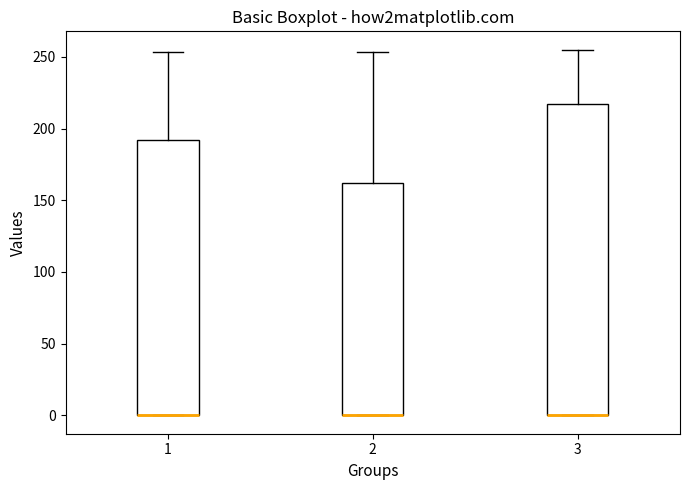

Reading left to right, read every box against the y-axis: the position of its median line, the range the box covers, and the ends of its whiskers. The values are not printed on the chart, so give them approximately, as read against the axis.

1: median 0 (drawn on the box's lower edge), box 0 to 190, whiskers 0 to 255
2: median 0 (drawn on the box's lower edge), box 0 to 160, whiskers 0 to 255
3: median 0 (drawn on the box's lower edge), box 0 to 215, whiskers 0 to 255